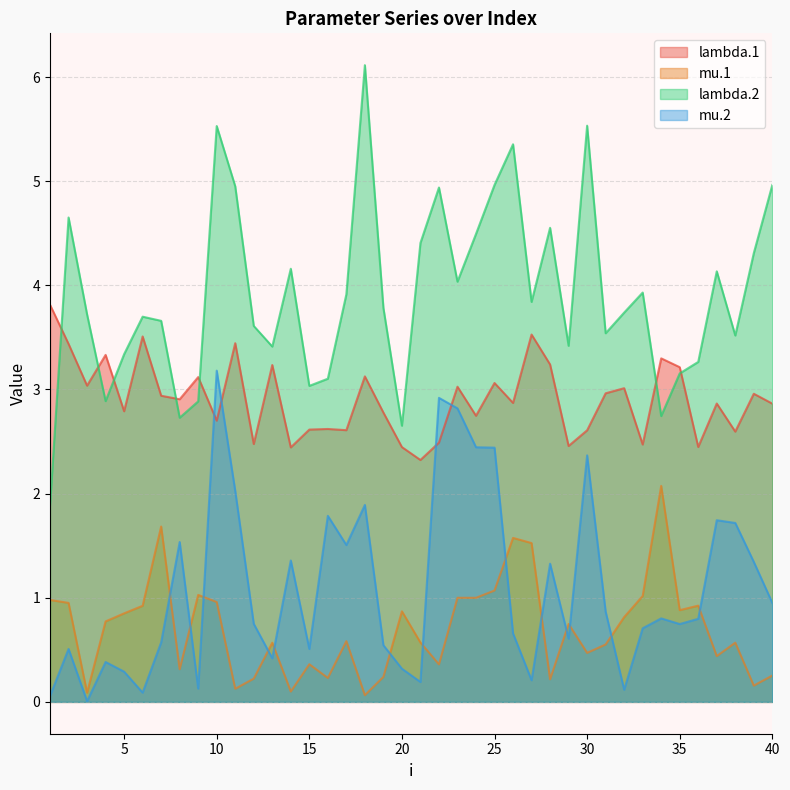

What is the value of the mu.1 point at the 5th from the left?

0.9